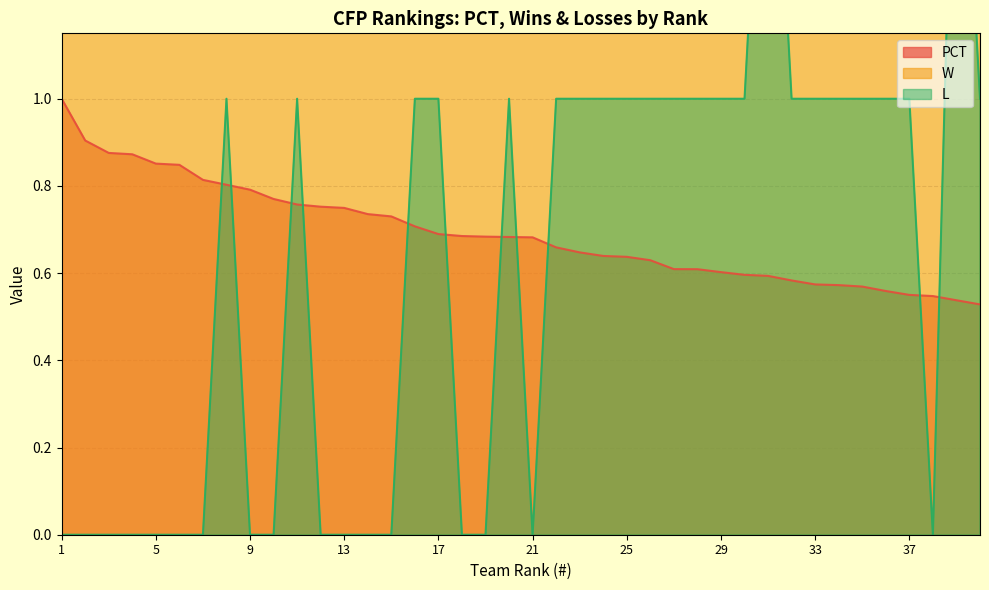

How many lines are shown in the chart?

3